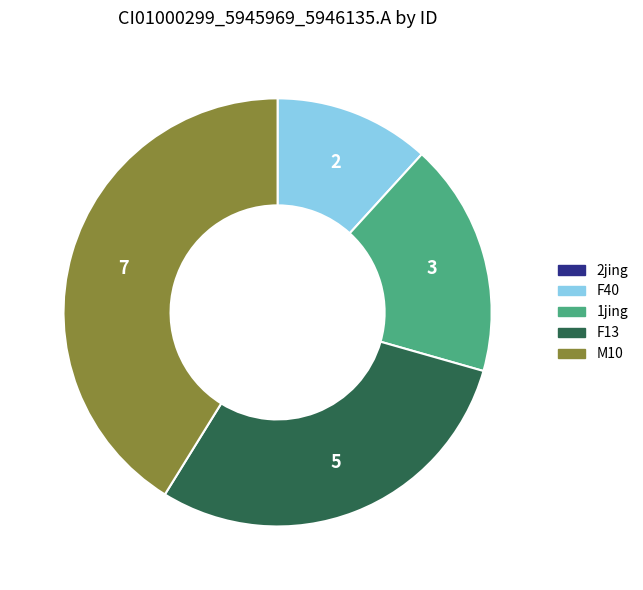

Is the sum of 1jing and F13 greater than half?

No